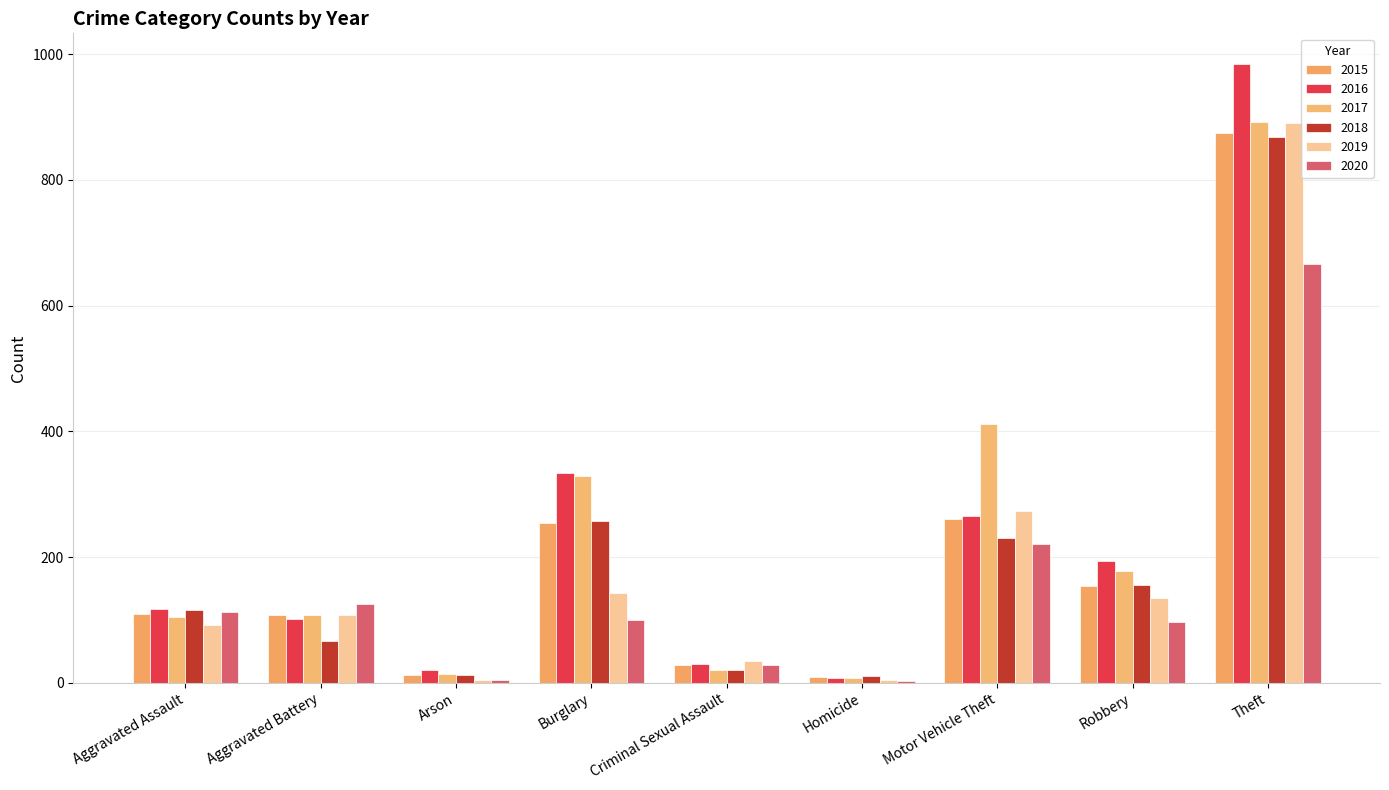

At how many categories does at least one series exceed 462?

1